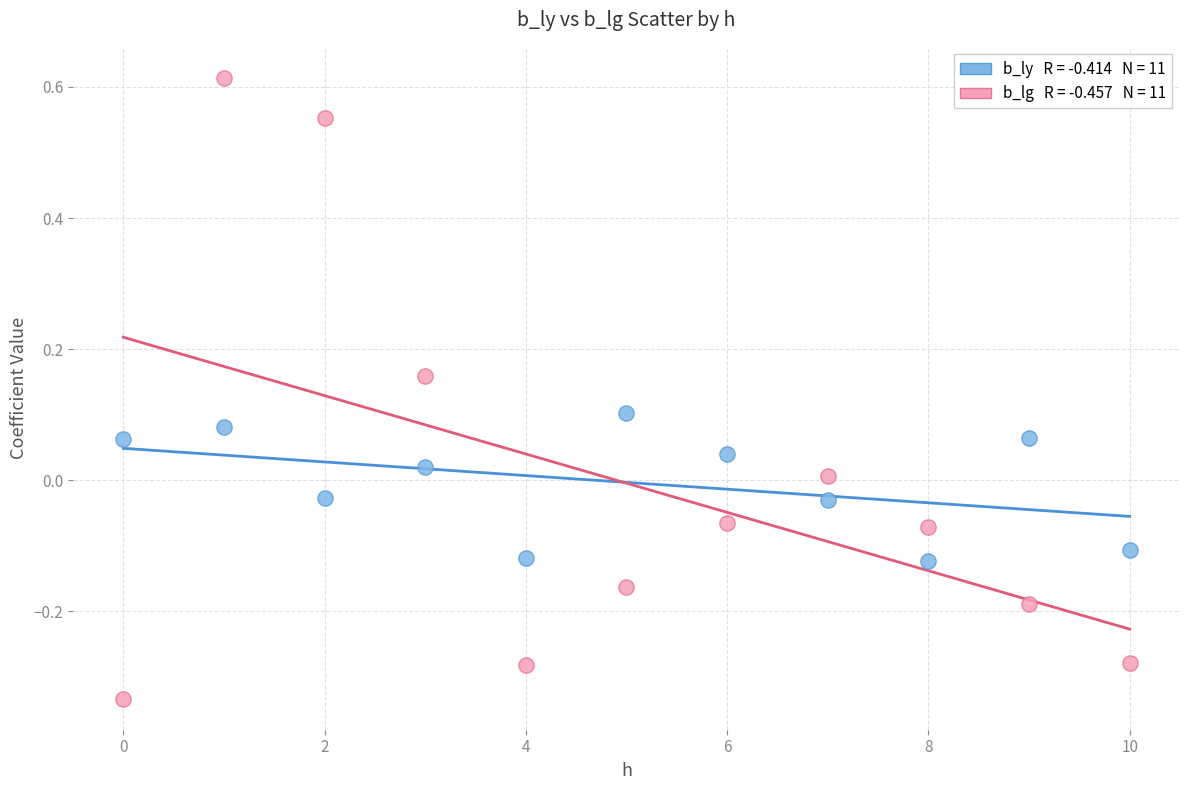

Across all data points, what is the range of Y values (max minus min)?

0.9